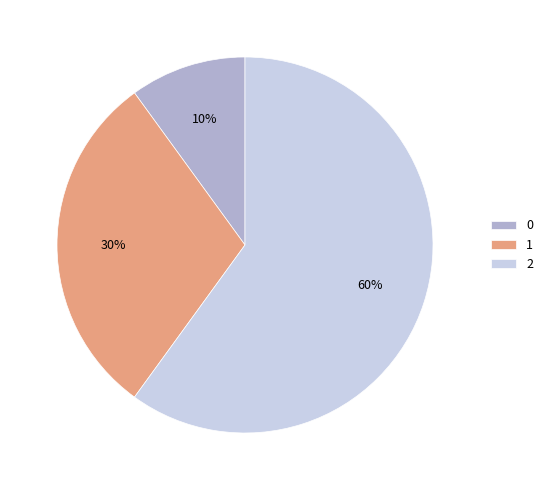

Combined, do 1 and 0 account for over 50%?

No